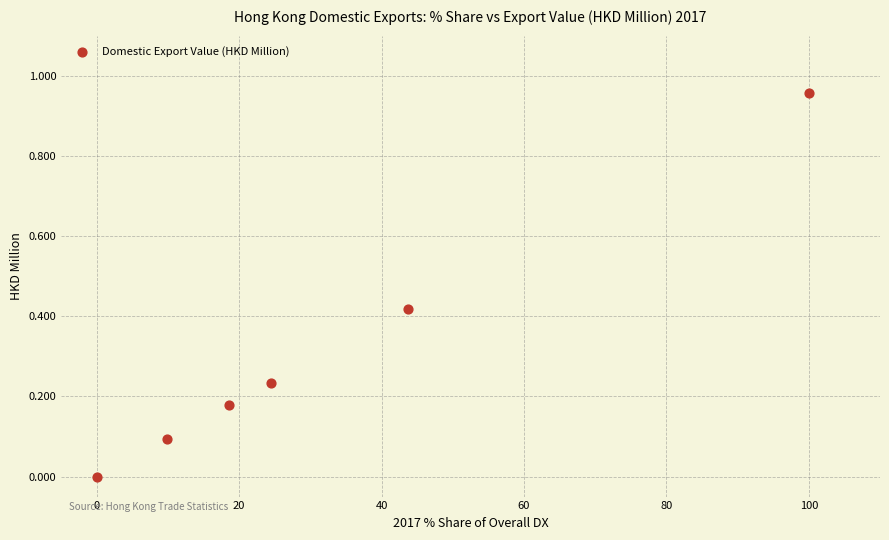

What is the range of X values (max minus min)?

100.0